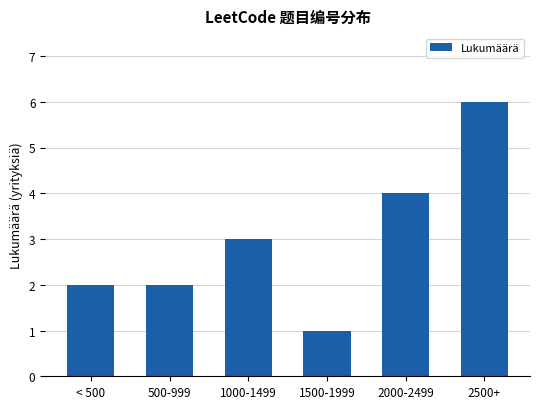

How many categories are shown in the chart?

6